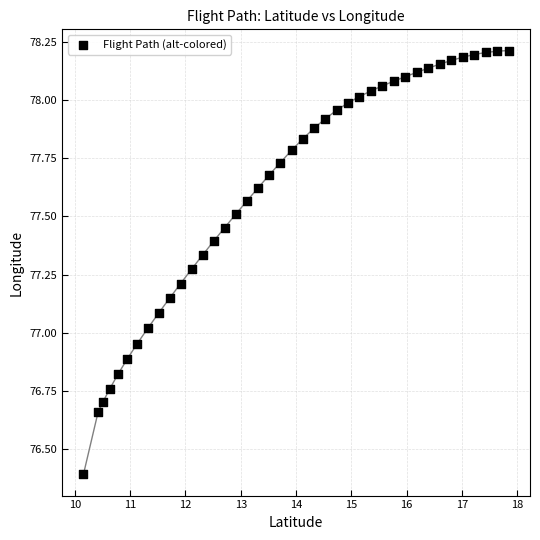

What is the range of X values (max minus min)?

7.7